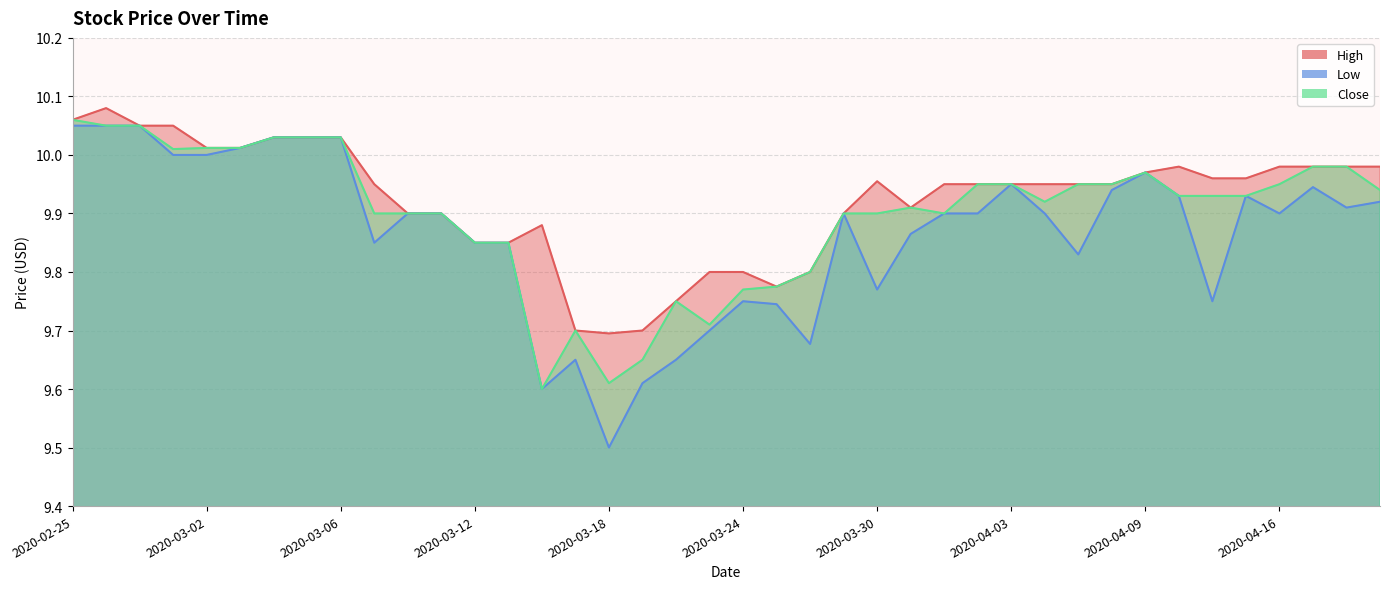

How many lines are shown in the chart?

3